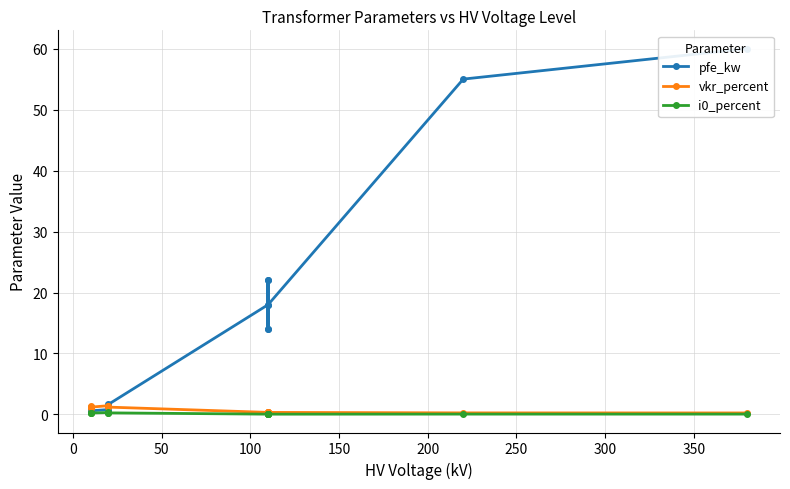

What are all the series names shown in the legend?

pfe_kw, vkr_percent, i0_percent